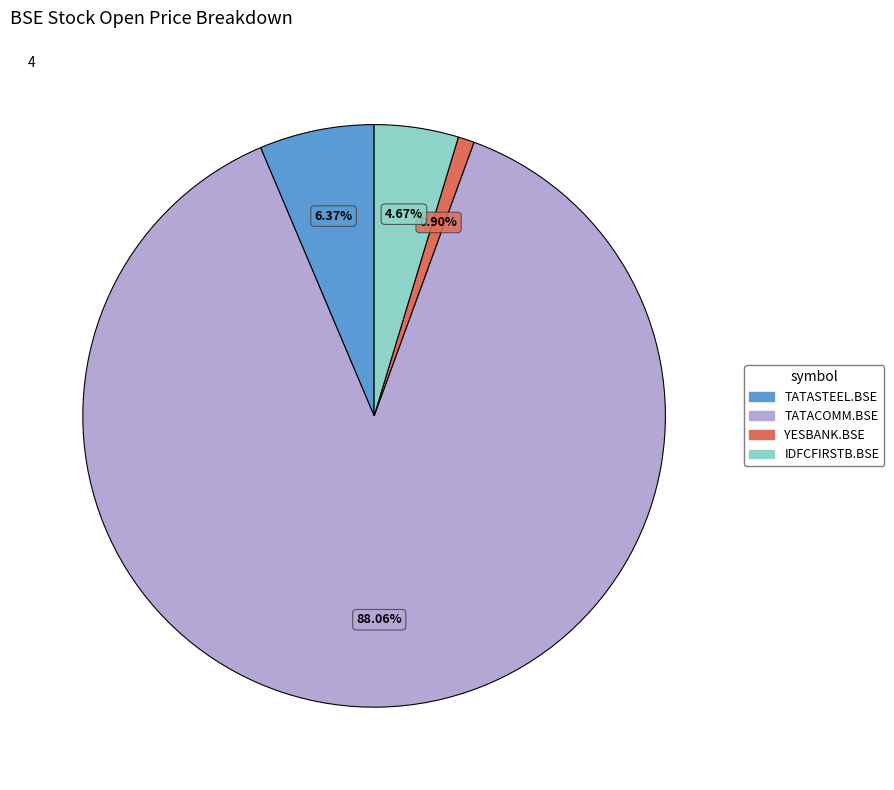

How much of the chart is everything except TATACOMM.BSE?

11.9%